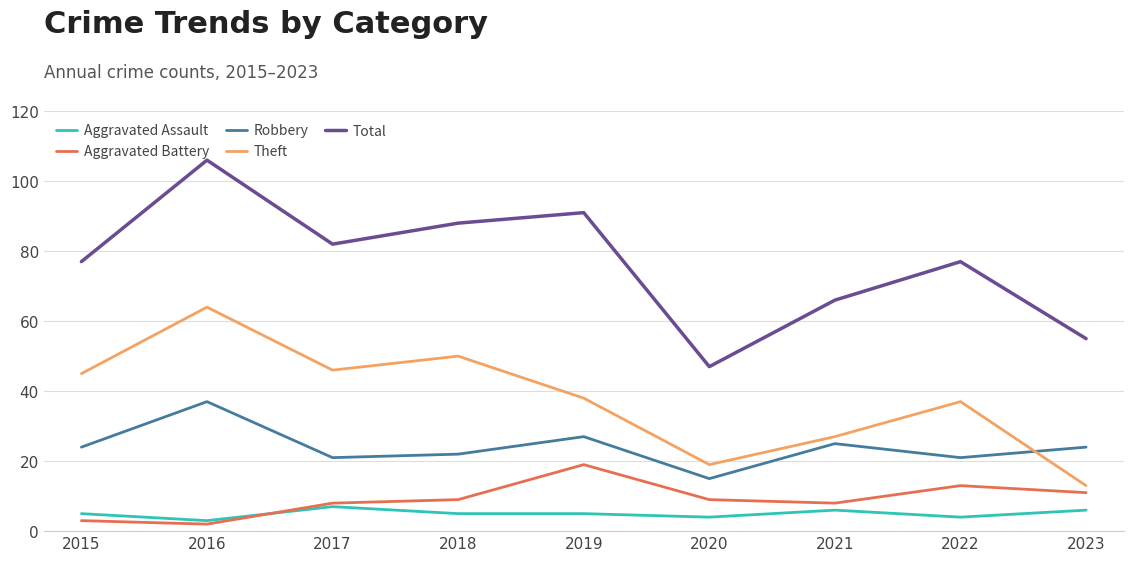

At which label does Theft first exceed 38?

2015